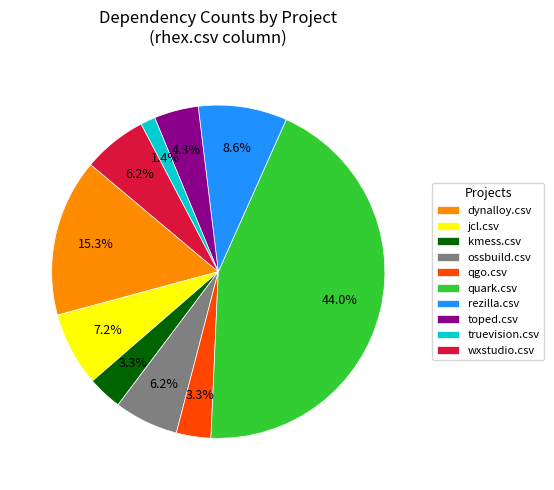

Which slice is the smallest?

truevision.csv